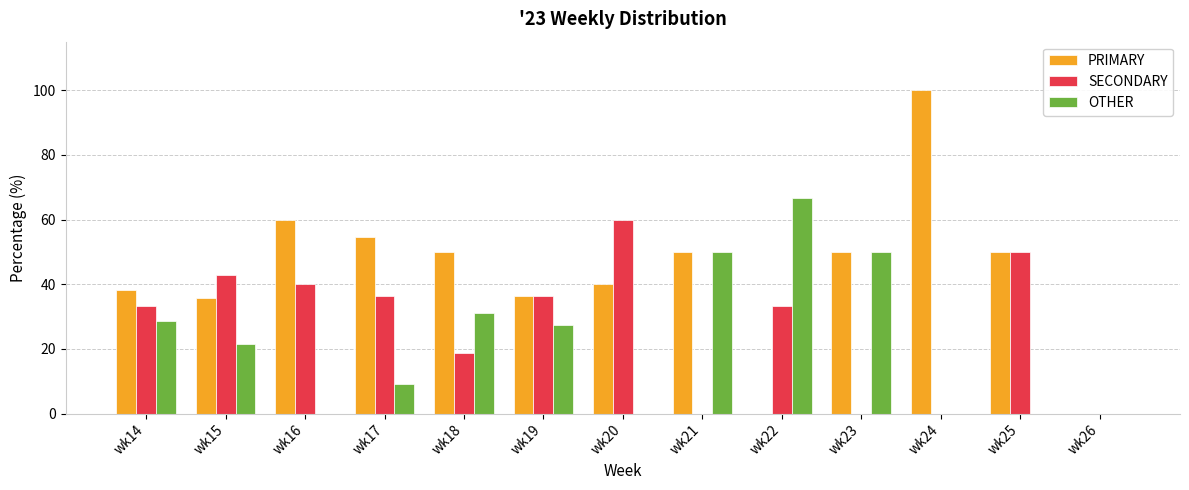

Does the chart contain stacked bars?

No